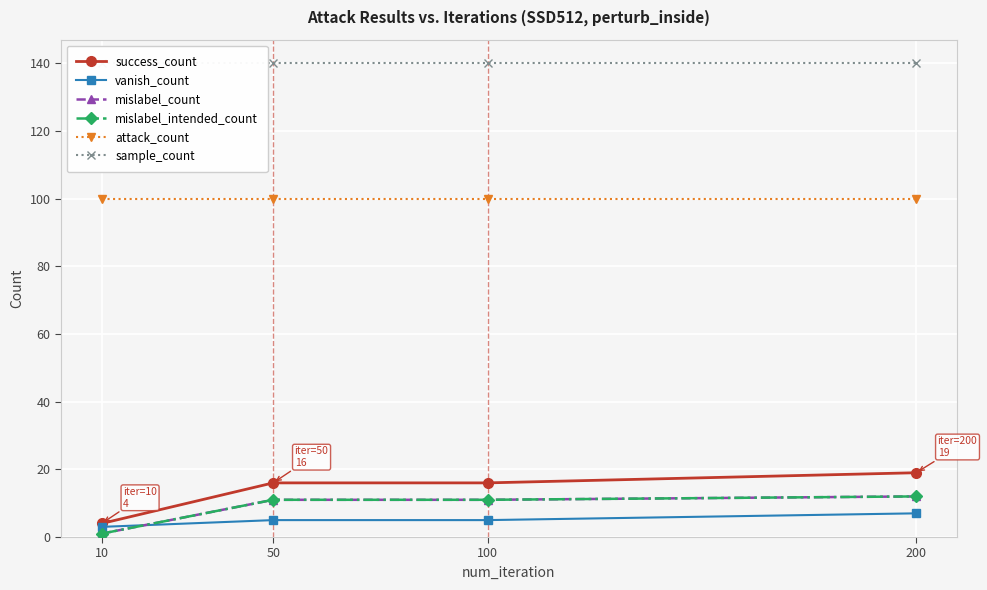

What are all the series names shown in the legend?

success_count, vanish_count, mislabel_count, mislabel_intended_count, attack_count, sample_count